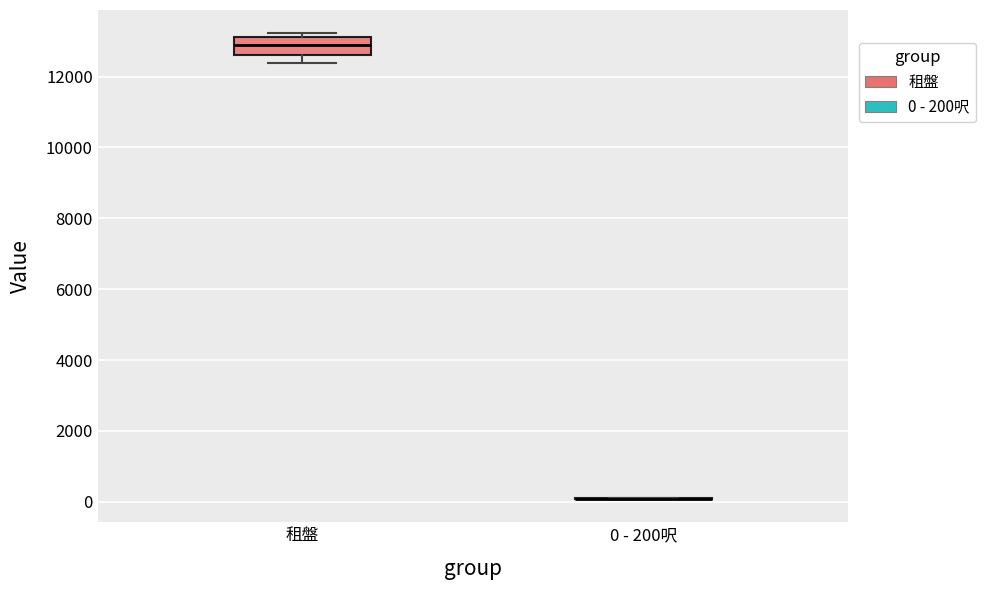

Reading left to right, read every box against the y-axis: the position of its median line, the range the box covers, and the ends of its whiskers. The values are not printed on the chart, so give them approximately, as read against the axis.

租盤: median 13000, box 12600 to 13200, whiskers 12400 to 13200 (just above the box's upper edge)
0 - 200呎: box collapsed to a line at 0, whiskers 0 to 200